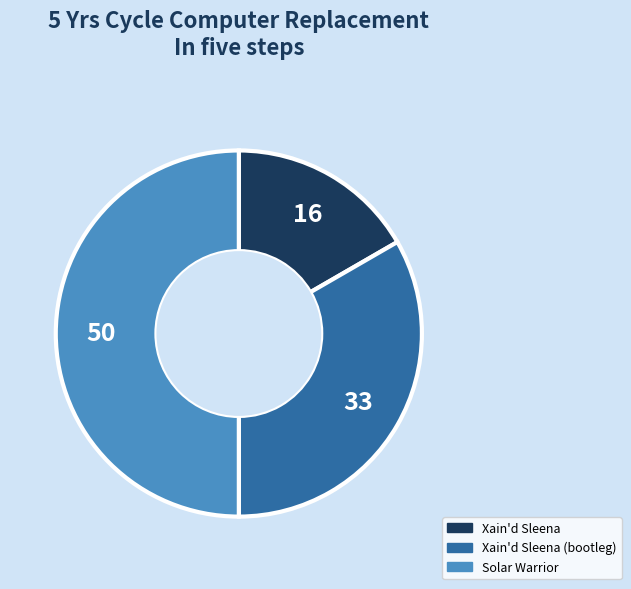

Rank the categories by value from highest to lowest.

Solar Warrior, Xain'd Sleena (bootleg), Xain'd Sleena